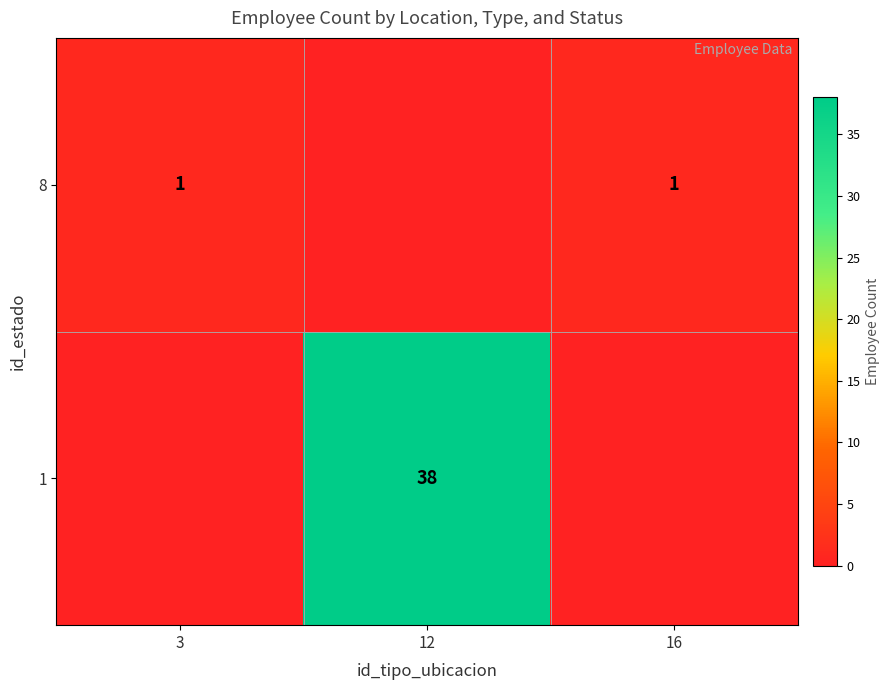

True or false: 8 has a value of 1 at 3.

True